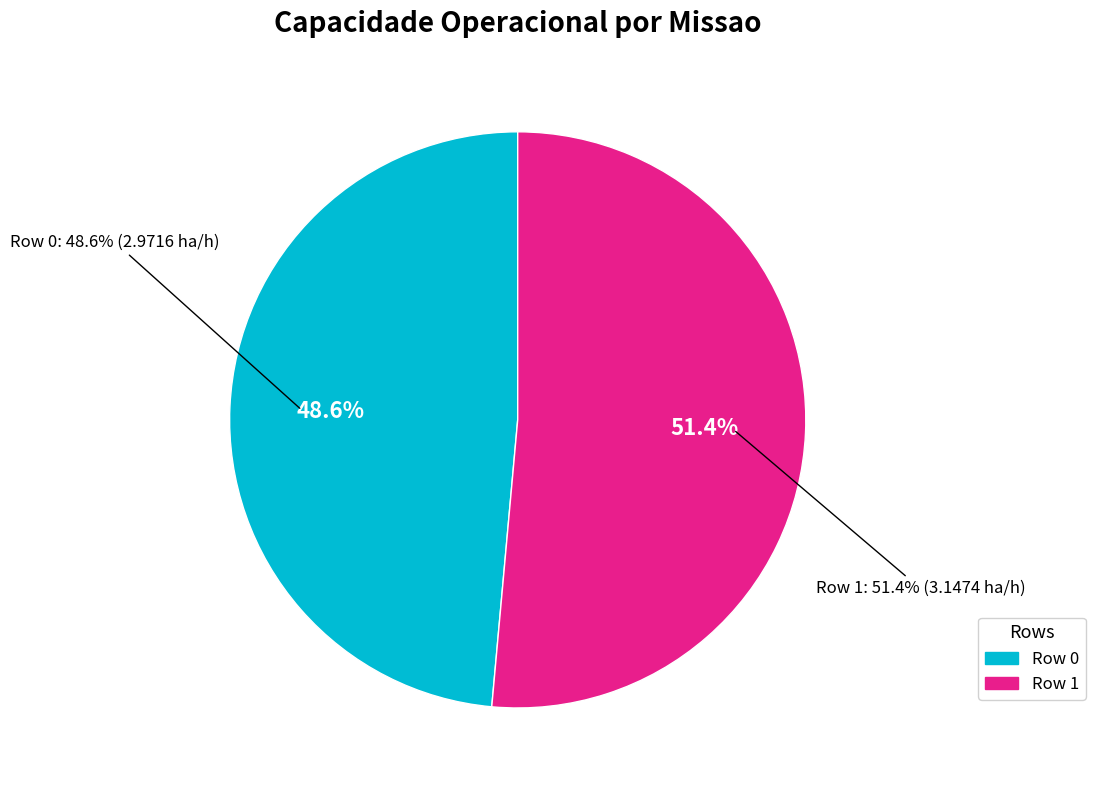

Does Row 1 account for over 50% of the chart?

Yes